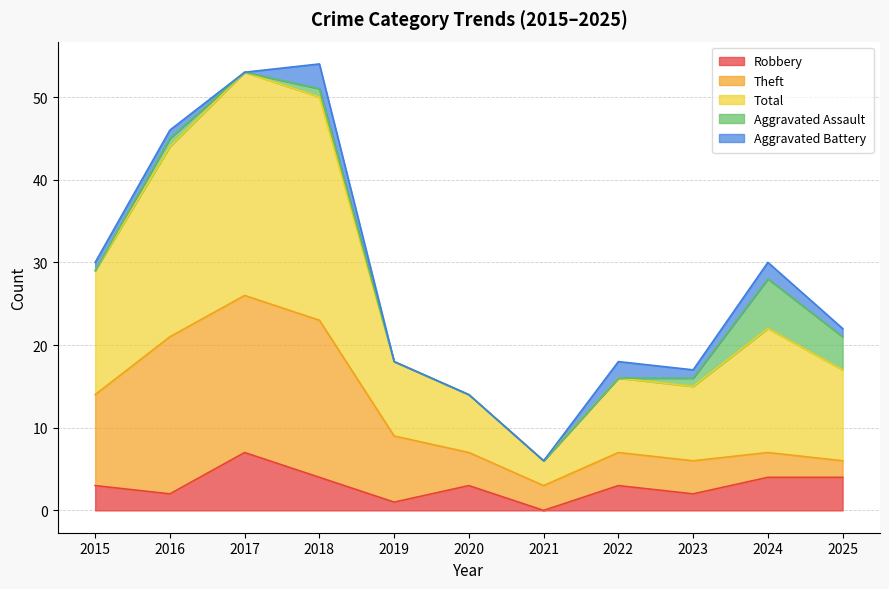

The value of Aggravated Assault at 2017 is 2. True or false?

False